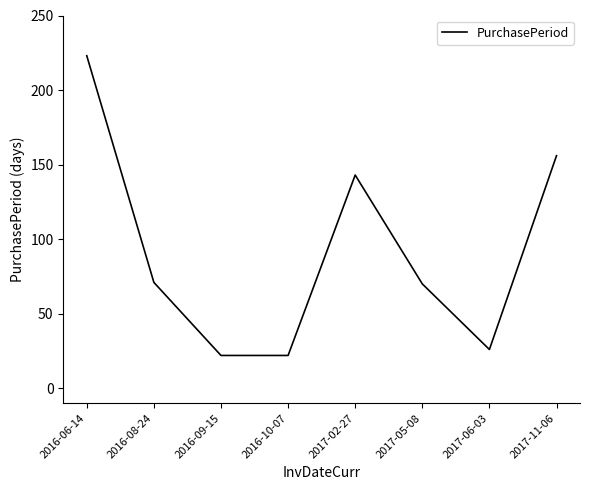

How many values are below 71?

4